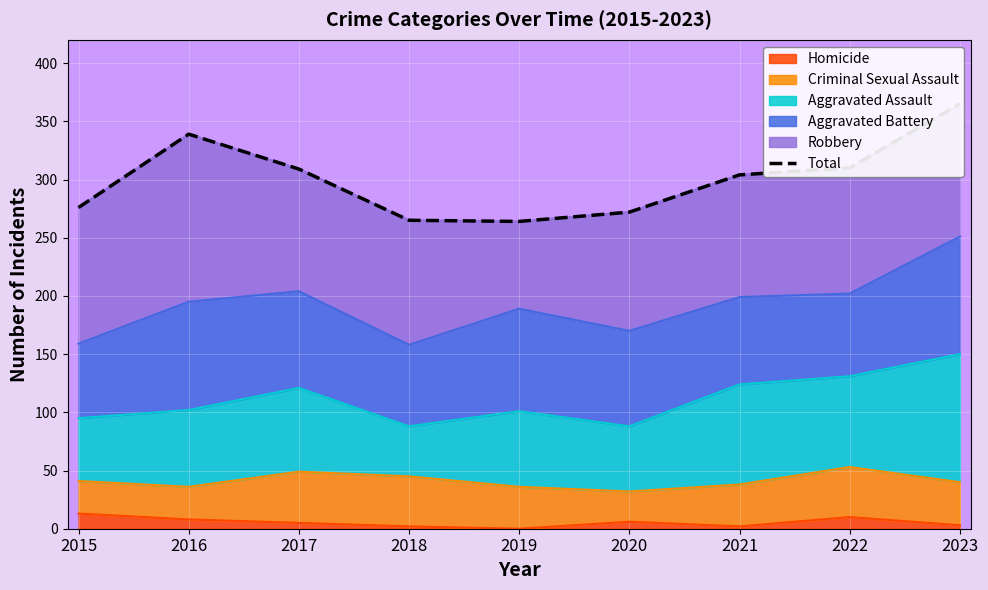

Approximately how many times larger is the value at 2016 compared to 2022?

1.1